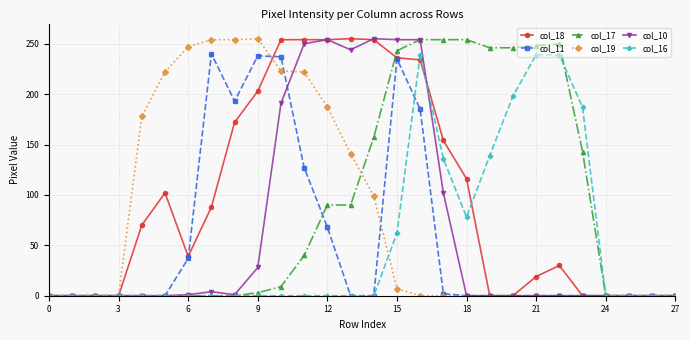

What is the greatest value displayed?

255